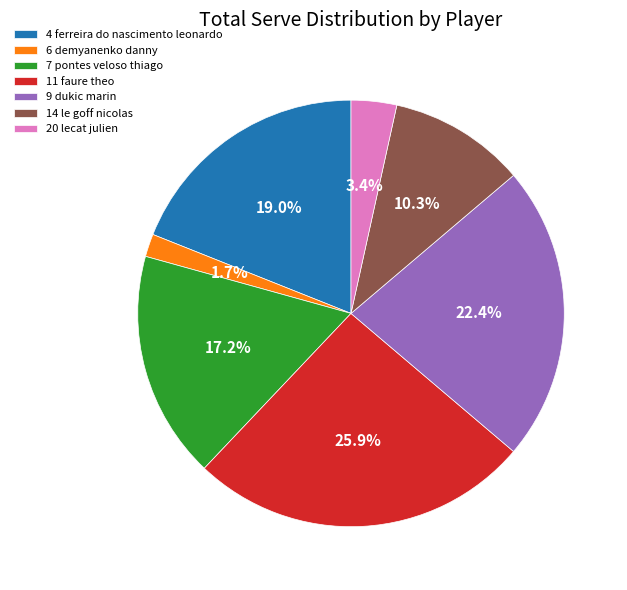

Which has a higher value, 6 demyanenko danny or 9 dukic marin?

9 dukic marin